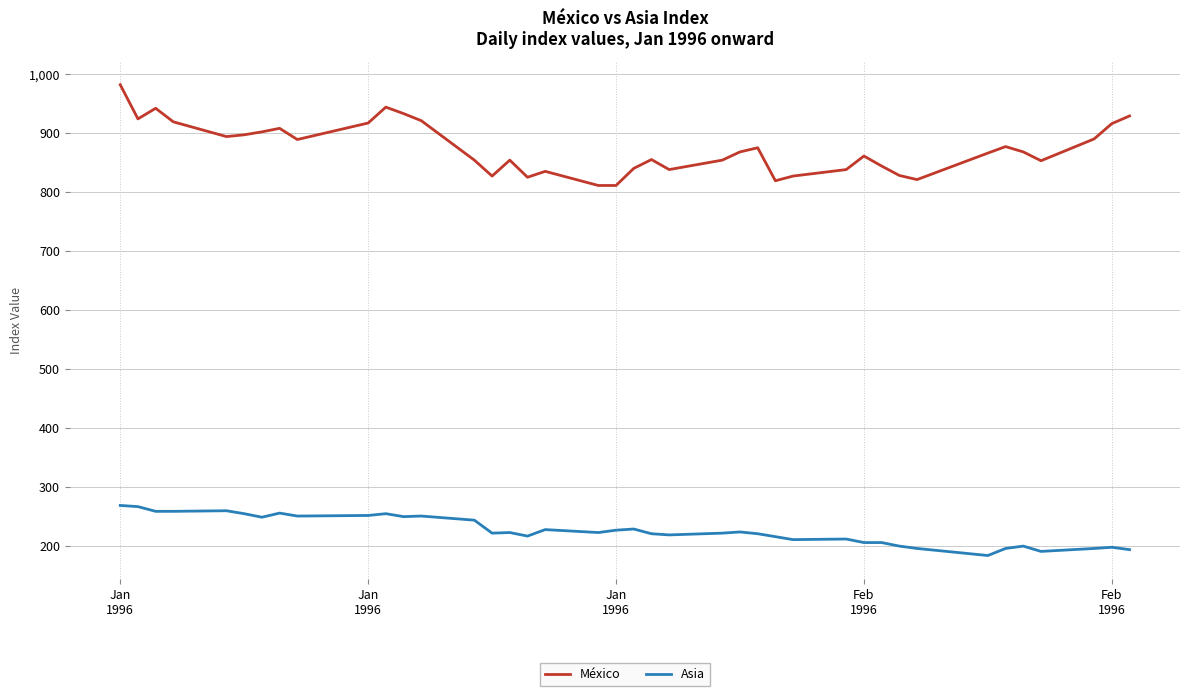

Which series has the largest total across all categories?

México